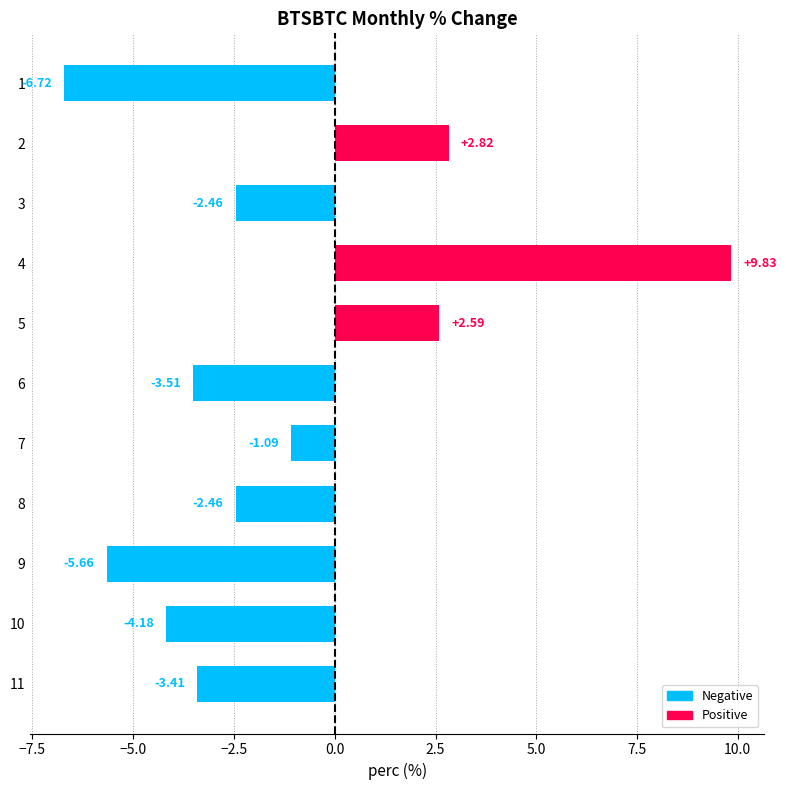

Between 7 and 10, which is larger?

7